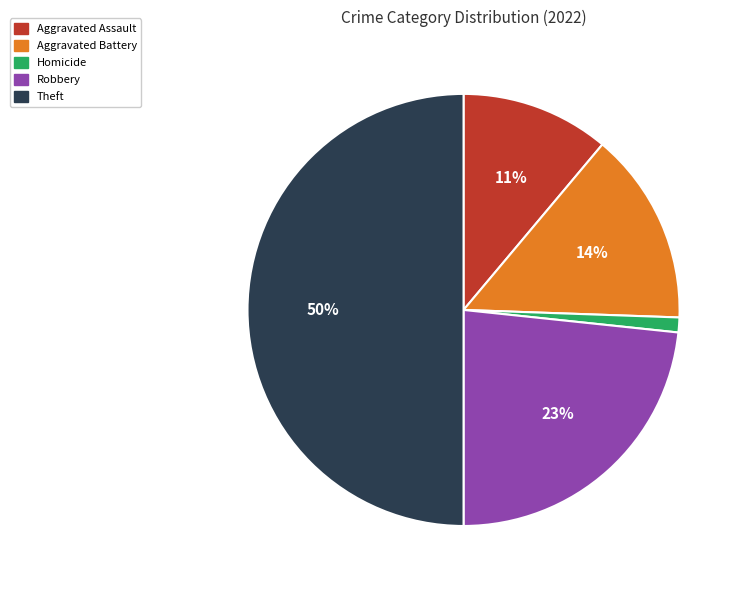

To the nearest percent, what is the difference between the largest and smallest slice percentages?

49%